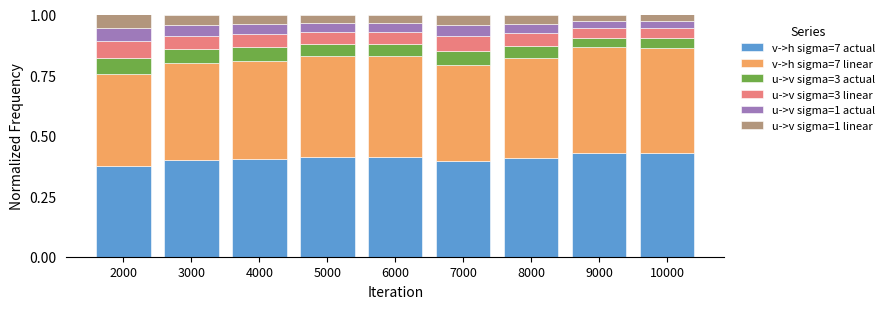

What is the total value across all series at 6000?

1.0